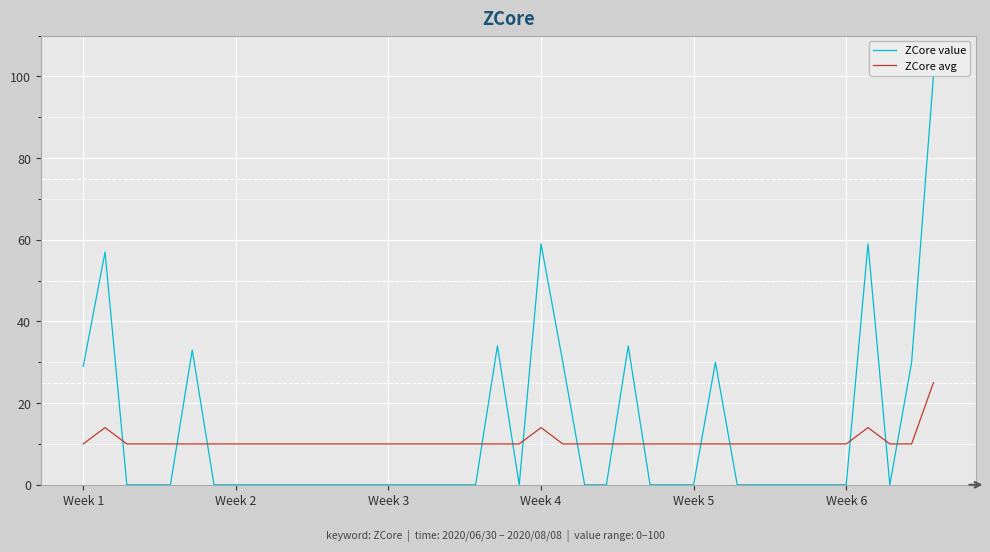

What is the difference between the maximum and minimum values in the ZCore value series?

100